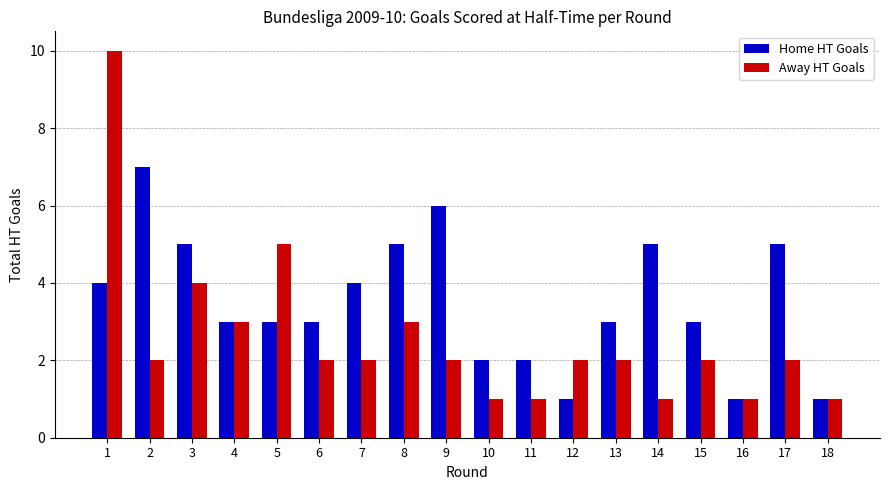

What is the difference between the maximum and second lowest values in the Home HT Goals series?

6